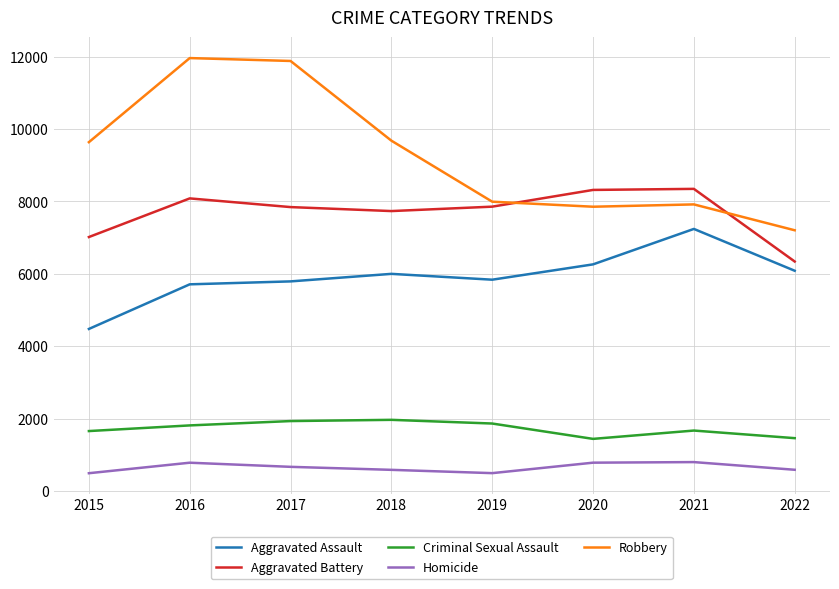

In Robbery, how many points are higher than both neighbors (excluding endpoints)?

2